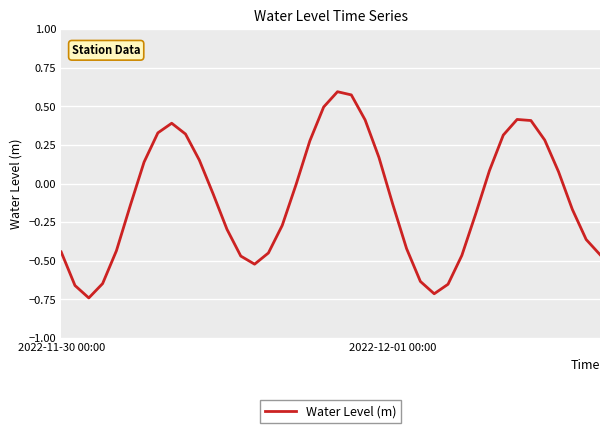

What is the difference between the maximum and minimum values?

1.3